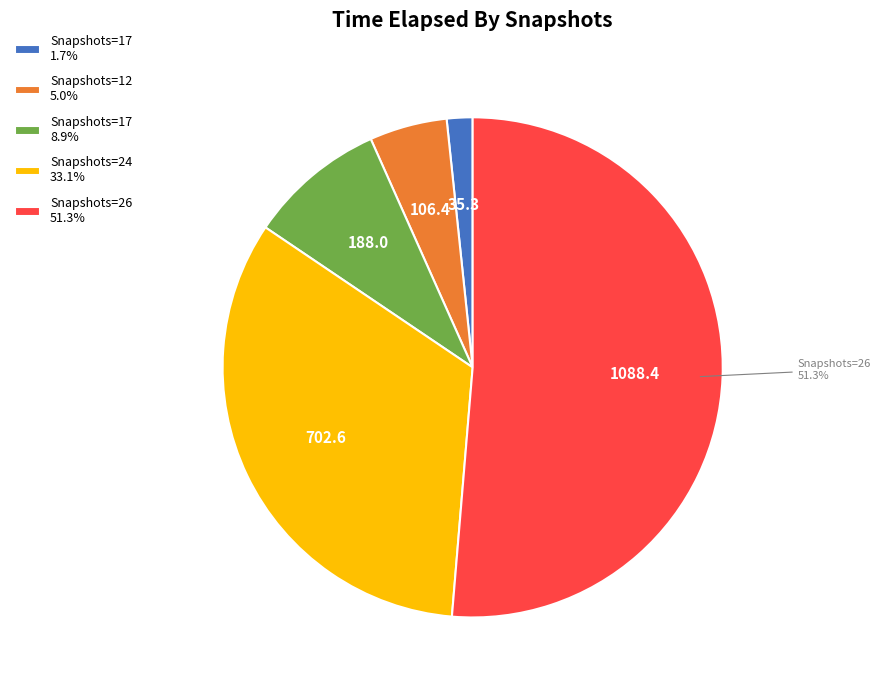

Does Snapshots=26 51.3% represent more than half of the total?

Yes